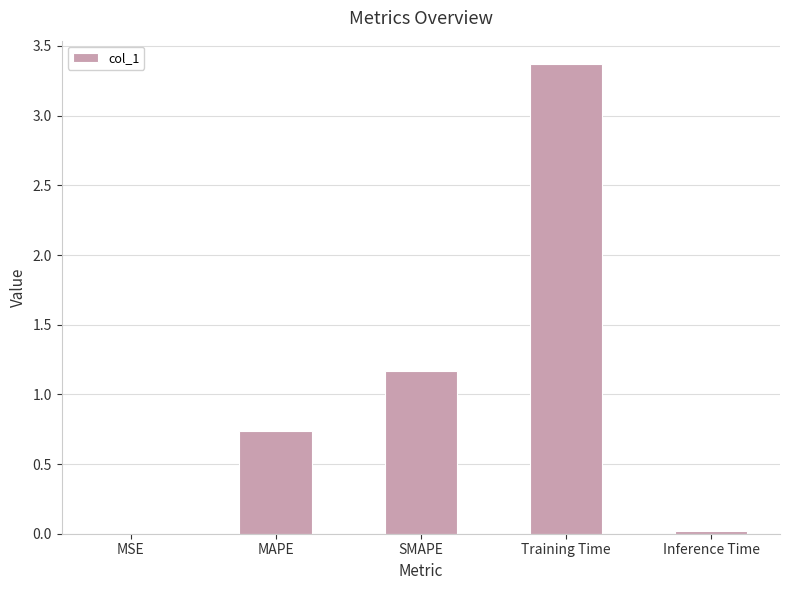

What is the greatest value displayed?

3.4